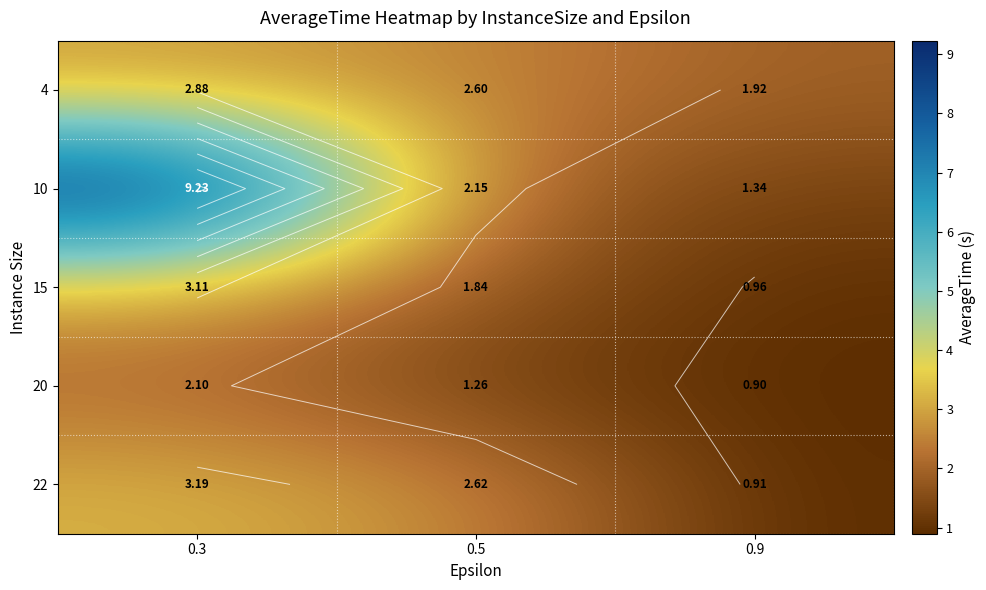

Where does the 20 series first go above 1?

0.3